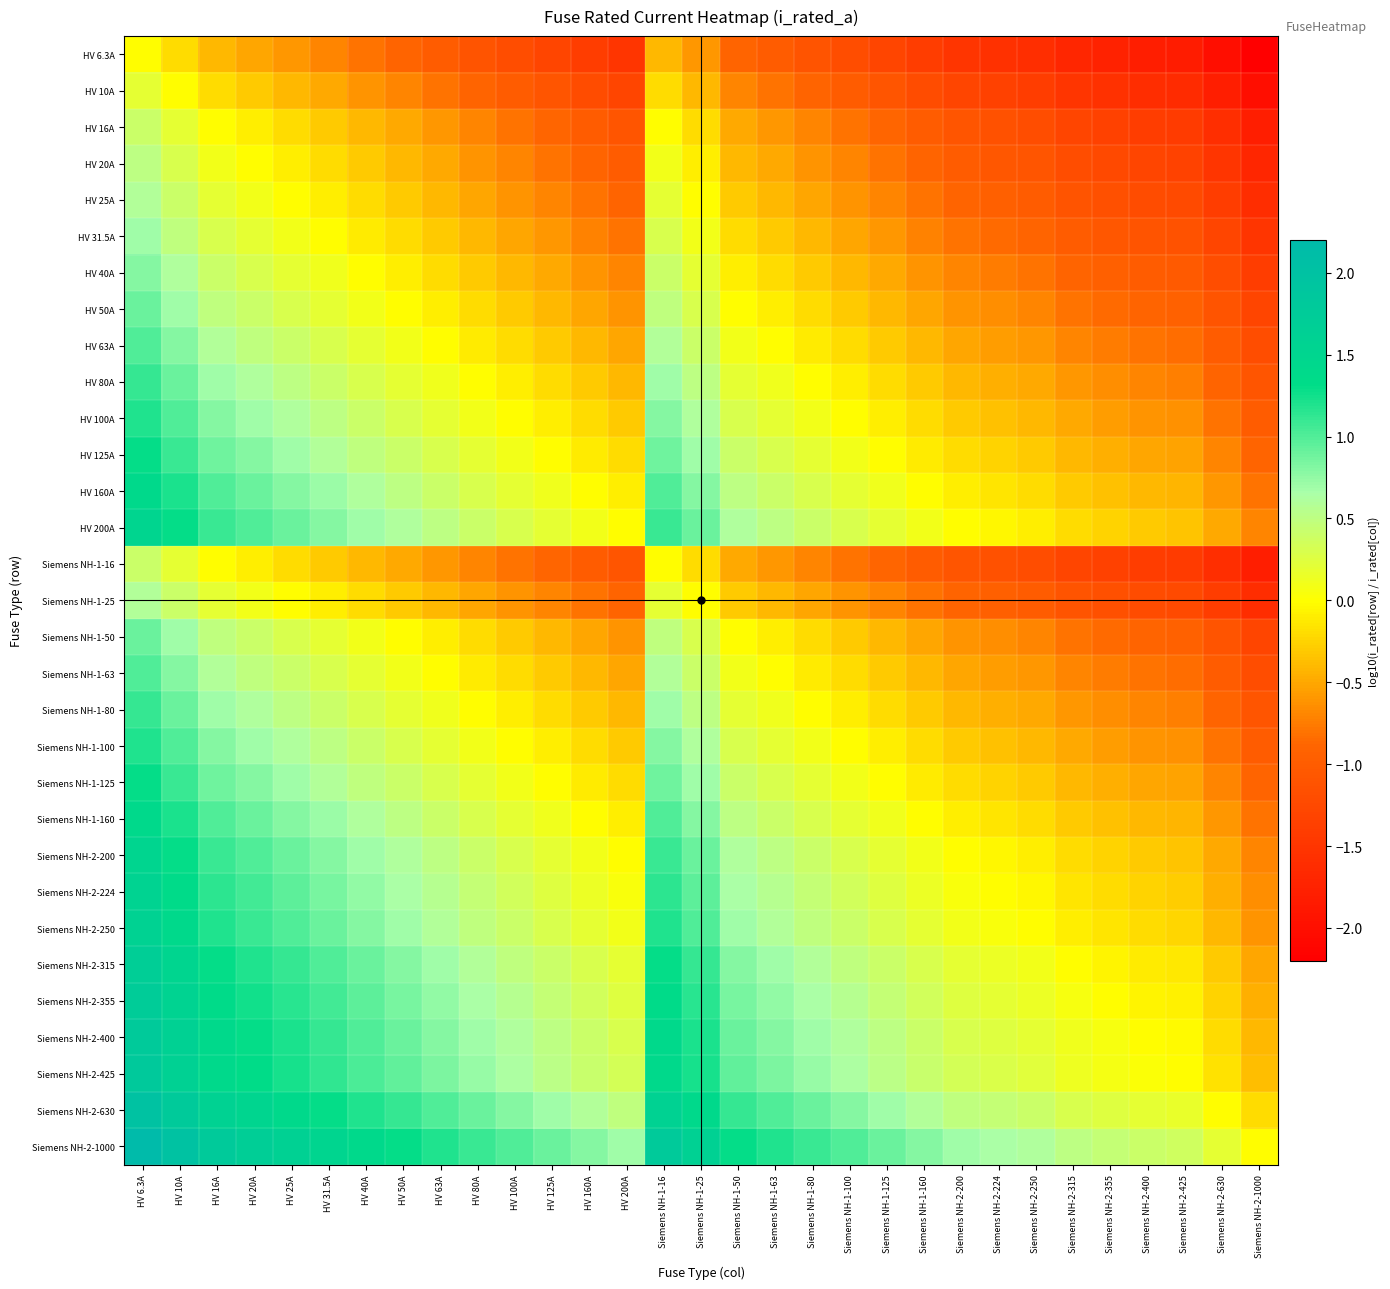

Reading right to left, extract all data points from this chart.

HV 6.3A: Siemens NH-2-1000=-2.2	Siemens NH-2-630=-2.0	Siemens NH-2-425=-1.8	Siemens NH-2-400=-1.8	Siemens NH-2-355=-1.8	Siemens NH-2-315=-1.7	Siemens NH-2-250=-1.6	Siemens NH-2-224=-1.6	Siemens NH-2-200=-1.5	Siemens NH-1-160=-1.4	Siemens NH-1-125=-1.3	Siemens NH-1-100=-1.2	Siemens NH-1-80=-1.1	Siemens NH-1-63=-1.0	Siemens NH-1-50=-0.9	Siemens NH-1-25=-0.6	Siemens NH-1-16=-0.4	HV 200A=-1.5	HV 160A=-1.4	HV 125A=-1.3	HV 100A=-1.2	HV 80A=-1.1	HV 63A=-1.0	HV 50A=-0.9	HV 40A=-0.8	HV 31.5A=-0.7	HV 25A=-0.6	HV 20A=-0.5	HV 16A=-0.4	HV 10A=-0.2	HV 6.3A=0.0
HV 10A: Siemens NH-2-1000=-2.0	Siemens NH-2-630=-1.8	Siemens NH-2-425=-1.6	Siemens NH-2-400=-1.6	Siemens NH-2-355=-1.6	Siemens NH-2-315=-1.5	Siemens NH-2-250=-1.4	Siemens NH-2-224=-1.4	Siemens NH-2-200=-1.3	Siemens NH-1-160=-1.2	Siemens NH-1-125=-1.1	Siemens NH-1-100=-1.0	Siemens NH-1-80=-0.9	Siemens NH-1-63=-0.8	Siemens NH-1-50=-0.7	Siemens NH-1-25=-0.4	Siemens NH-1-16=-0.2	HV 200A=-1.3	HV 160A=-1.2	HV 125A=-1.1	HV 100A=-1.0	HV 80A=-0.9	HV 63A=-0.8	HV 50A=-0.7	HV 40A=-0.6	HV 31.5A=-0.5	HV 25A=-0.4	HV 20A=-0.3	HV 16A=-0.2	HV 10A=0.0	HV 6.3A=0.2
HV 16A: Siemens NH-2-1000=-1.8	Siemens NH-2-630=-1.6	Siemens NH-2-425=-1.4	Siemens NH-2-400=-1.4	Siemens NH-2-355=-1.3	Siemens NH-2-315=-1.3	Siemens NH-2-250=-1.2	Siemens NH-2-224=-1.1	Siemens NH-2-200=-1.1	Siemens NH-1-160=-1.0	Siemens NH-1-125=-0.9	Siemens NH-1-100=-0.8	Siemens NH-1-80=-0.7	Siemens NH-1-63=-0.6	Siemens NH-1-50=-0.5	Siemens NH-1-25=-0.2	Siemens NH-1-16=0.0	HV 200A=-1.1	HV 160A=-1.0	HV 125A=-0.9	HV 100A=-0.8	HV 80A=-0.7	HV 63A=-0.6	HV 50A=-0.5	HV 40A=-0.4	HV 31.5A=-0.3	HV 25A=-0.2	HV 20A=-0.1	HV 16A=0.0	HV 10A=0.2	HV 6.3A=0.4
HV 20A: Siemens NH-2-1000=-1.7	Siemens NH-2-630=-1.5	Siemens NH-2-425=-1.3	Siemens NH-2-400=-1.3	Siemens NH-2-355=-1.2	Siemens NH-2-315=-1.2	Siemens NH-2-250=-1.1	Siemens NH-2-224=-1.0	Siemens NH-2-200=-1.0	Siemens NH-1-160=-0.9	Siemens NH-1-125=-0.8	Siemens NH-1-100=-0.7	Siemens NH-1-80=-0.6	Siemens NH-1-63=-0.5	Siemens NH-1-50=-0.4	Siemens NH-1-25=-0.1	Siemens NH-1-16=0.1	HV 200A=-1.0	HV 160A=-0.9	HV 125A=-0.8	HV 100A=-0.7	HV 80A=-0.6	HV 63A=-0.5	HV 50A=-0.4	HV 40A=-0.3	HV 31.5A=-0.2	HV 25A=-0.1	HV 20A=0.0	HV 16A=0.1	HV 10A=0.3	HV 6.3A=0.5
HV 25A: Siemens NH-2-1000=-1.6	Siemens NH-2-630=-1.4	Siemens NH-2-425=-1.2	Siemens NH-2-400=-1.2	Siemens NH-2-355=-1.2	Siemens NH-2-315=-1.1	Siemens NH-2-250=-1.0	Siemens NH-2-224=-1.0	Siemens NH-2-200=-0.9	Siemens NH-1-160=-0.8	Siemens NH-1-125=-0.7	Siemens NH-1-100=-0.6	Siemens NH-1-80=-0.5	Siemens NH-1-63=-0.4	Siemens NH-1-50=-0.3	Siemens NH-1-25=0.0	Siemens NH-1-16=0.2	HV 200A=-0.9	HV 160A=-0.8	HV 125A=-0.7	HV 100A=-0.6	HV 80A=-0.5	HV 63A=-0.4	HV 50A=-0.3	HV 40A=-0.2	HV 31.5A=-0.1	HV 25A=0.0	HV 20A=0.1	HV 16A=0.2	HV 10A=0.4	HV 6.3A=0.6
HV 31.5A: Siemens NH-2-1000=-1.5	Siemens NH-2-630=-1.3	Siemens NH-2-425=-1.1	Siemens NH-2-400=-1.1	Siemens NH-2-355=-1.1	Siemens NH-2-315=-1.0	Siemens NH-2-250=-0.9	Siemens NH-2-224=-0.9	Siemens NH-2-200=-0.8	Siemens NH-1-160=-0.7	Siemens NH-1-125=-0.6	Siemens NH-1-100=-0.5	Siemens NH-1-80=-0.4	Siemens NH-1-63=-0.3	Siemens NH-1-50=-0.2	Siemens NH-1-25=0.1	Siemens NH-1-16=0.3	HV 200A=-0.8	HV 160A=-0.7	HV 125A=-0.6	HV 100A=-0.5	HV 80A=-0.4	HV 63A=-0.3	HV 50A=-0.2	HV 40A=-0.1	HV 31.5A=0.0	HV 25A=0.1	HV 20A=0.2	HV 16A=0.3	HV 10A=0.5	HV 6.3A=0.7
HV 40A: Siemens NH-2-1000=-1.4	Siemens NH-2-630=-1.2	Siemens NH-2-425=-1.0	Siemens NH-2-400=-1.0	Siemens NH-2-355=-0.9	Siemens NH-2-315=-0.9	Siemens NH-2-250=-0.8	Siemens NH-2-224=-0.7	Siemens NH-2-200=-0.7	Siemens NH-1-160=-0.6	Siemens NH-1-125=-0.5	Siemens NH-1-100=-0.4	Siemens NH-1-80=-0.3	Siemens NH-1-63=-0.2	Siemens NH-1-50=-0.1	Siemens NH-1-25=0.2	Siemens NH-1-16=0.4	HV 200A=-0.7	HV 160A=-0.6	HV 125A=-0.5	HV 100A=-0.4	HV 80A=-0.3	HV 63A=-0.2	HV 50A=-0.1	HV 40A=0.0	HV 31.5A=0.1	HV 25A=0.2	HV 20A=0.3	HV 16A=0.4	HV 10A=0.6	HV 6.3A=0.8
HV 50A: Siemens NH-2-1000=-1.3	Siemens NH-2-630=-1.1	Siemens NH-2-425=-0.9	Siemens NH-2-400=-0.9	Siemens NH-2-355=-0.9	Siemens NH-2-315=-0.8	Siemens NH-2-250=-0.7	Siemens NH-2-224=-0.7	Siemens NH-2-200=-0.6	Siemens NH-1-160=-0.5	Siemens NH-1-125=-0.4	Siemens NH-1-100=-0.3	Siemens NH-1-80=-0.2	Siemens NH-1-63=-0.1	Siemens NH-1-50=0.0	Siemens NH-1-25=0.3	Siemens NH-1-16=0.5	HV 200A=-0.6	HV 160A=-0.5	HV 125A=-0.4	HV 100A=-0.3	HV 80A=-0.2	HV 63A=-0.1	HV 50A=0.0	HV 40A=0.1	HV 31.5A=0.2	HV 25A=0.3	HV 20A=0.4	HV 16A=0.5	HV 10A=0.7	HV 6.3A=0.9
HV 63A: Siemens NH-2-1000=-1.2	Siemens NH-2-630=-1.0	Siemens NH-2-425=-0.8	Siemens NH-2-400=-0.8	Siemens NH-2-355=-0.8	Siemens NH-2-315=-0.7	Siemens NH-2-250=-0.6	Siemens NH-2-224=-0.6	Siemens NH-2-200=-0.5	Siemens NH-1-160=-0.4	Siemens NH-1-125=-0.3	Siemens NH-1-100=-0.2	Siemens NH-1-80=-0.1	Siemens NH-1-63=0.0	Siemens NH-1-50=0.1	Siemens NH-1-25=0.4	Siemens NH-1-16=0.6	HV 200A=-0.5	HV 160A=-0.4	HV 125A=-0.3	HV 100A=-0.2	HV 80A=-0.1	HV 63A=0.0	HV 50A=0.1	HV 40A=0.2	HV 31.5A=0.3	HV 25A=0.4	HV 20A=0.5	HV 16A=0.6	HV 10A=0.8	HV 6.3A=1.0
HV 80A: Siemens NH-2-1000=-1.1	Siemens NH-2-630=-0.9	Siemens NH-2-425=-0.7	Siemens NH-2-400=-0.7	Siemens NH-2-355=-0.6	Siemens NH-2-315=-0.6	Siemens NH-2-250=-0.5	Siemens NH-2-224=-0.4	Siemens NH-2-200=-0.4	Siemens NH-1-160=-0.3	Siemens NH-1-125=-0.2	Siemens NH-1-100=-0.1	Siemens NH-1-80=0.0	Siemens NH-1-63=0.1	Siemens NH-1-50=0.2	Siemens NH-1-25=0.5	Siemens NH-1-16=0.7	HV 200A=-0.4	HV 160A=-0.3	HV 125A=-0.2	HV 100A=-0.1	HV 80A=0.0	HV 63A=0.1	HV 50A=0.2	HV 40A=0.3	HV 31.5A=0.4	HV 25A=0.5	HV 20A=0.6	HV 16A=0.7	HV 10A=0.9	HV 6.3A=1.1
HV 100A: Siemens NH-2-1000=-1.0	Siemens NH-2-630=-0.8	Siemens NH-2-425=-0.6	Siemens NH-2-400=-0.6	Siemens NH-2-355=-0.6	Siemens NH-2-315=-0.5	Siemens NH-2-250=-0.4	Siemens NH-2-224=-0.4	Siemens NH-2-200=-0.3	Siemens NH-1-160=-0.2	Siemens NH-1-125=-0.1	Siemens NH-1-100=0.0	Siemens NH-1-80=0.1	Siemens NH-1-63=0.2	Siemens NH-1-50=0.3	Siemens NH-1-25=0.6	Siemens NH-1-16=0.8	HV 200A=-0.3	HV 160A=-0.2	HV 125A=-0.1	HV 100A=0.0	HV 80A=0.1	HV 63A=0.2	HV 50A=0.3	HV 40A=0.4	HV 31.5A=0.5	HV 25A=0.6	HV 20A=0.7	HV 16A=0.8	HV 10A=1.0	HV 6.3A=1.2
HV 125A: Siemens NH-2-1000=-0.9	Siemens NH-2-630=-0.7	Siemens NH-2-425=-0.5	Siemens NH-2-400=-0.5	Siemens NH-2-355=-0.5	Siemens NH-2-315=-0.4	Siemens NH-2-250=-0.3	Siemens NH-2-224=-0.3	Siemens NH-2-200=-0.2	Siemens NH-1-160=-0.1	Siemens NH-1-125=0.0	Siemens NH-1-100=0.1	Siemens NH-1-80=0.2	Siemens NH-1-63=0.3	Siemens NH-1-50=0.4	Siemens NH-1-25=0.7	Siemens NH-1-16=0.9	HV 200A=-0.2	HV 160A=-0.1	HV 125A=0.0	HV 100A=0.1	HV 80A=0.2	HV 63A=0.3	HV 50A=0.4	HV 40A=0.5	HV 31.5A=0.6	HV 25A=0.7	HV 20A=0.8	HV 16A=0.9	HV 10A=1.1	HV 6.3A=1.3
HV 160A: Siemens NH-2-1000=-0.8	Siemens NH-2-630=-0.6	Siemens NH-2-425=-0.4	Siemens NH-2-400=-0.4	Siemens NH-2-355=-0.3	Siemens NH-2-315=-0.3	Siemens NH-2-250=-0.2	Siemens NH-2-224=-0.1	Siemens NH-2-200=-0.1	Siemens NH-1-160=0.0	Siemens NH-1-125=0.1	Siemens NH-1-100=0.2	Siemens NH-1-80=0.3	Siemens NH-1-63=0.4	Siemens NH-1-50=0.5	Siemens NH-1-25=0.8	Siemens NH-1-16=1.0	HV 200A=-0.1	HV 160A=0.0	HV 125A=0.1	HV 100A=0.2	HV 80A=0.3	HV 63A=0.4	HV 50A=0.5	HV 40A=0.6	HV 31.5A=0.7	HV 25A=0.8	HV 20A=0.9	HV 16A=1.0	HV 10A=1.2	HV 6.3A=1.4
HV 200A: Siemens NH-2-1000=-0.7	Siemens NH-2-630=-0.5	Siemens NH-2-425=-0.3	Siemens NH-2-400=-0.3	Siemens NH-2-355=-0.2	Siemens NH-2-315=-0.2	Siemens NH-2-250=-0.1	Siemens NH-2-224=-0.0	Siemens NH-2-200=0.0	Siemens NH-1-160=0.1	Siemens NH-1-125=0.2	Siemens NH-1-100=0.3	Siemens NH-1-80=0.4	Siemens NH-1-63=0.5	Siemens NH-1-50=0.6	Siemens NH-1-25=0.9	Siemens NH-1-16=1.1	HV 200A=0.0	HV 160A=0.1	HV 125A=0.2	HV 100A=0.3	HV 80A=0.4	HV 63A=0.5	HV 50A=0.6	HV 40A=0.7	HV 31.5A=0.8	HV 25A=0.9	HV 20A=1.0	HV 16A=1.1	HV 10A=1.3	HV 6.3A=1.5
Siemens NH-1-16: Siemens NH-2-1000=-1.8	Siemens NH-2-630=-1.6	Siemens NH-2-425=-1.4	Siemens NH-2-400=-1.4	Siemens NH-2-355=-1.3	Siemens NH-2-315=-1.3	Siemens NH-2-250=-1.2	Siemens NH-2-224=-1.1	Siemens NH-2-200=-1.1	Siemens NH-1-160=-1.0	Siemens NH-1-125=-0.9	Siemens NH-1-100=-0.8	Siemens NH-1-80=-0.7	Siemens NH-1-63=-0.6	Siemens NH-1-50=-0.5	Siemens NH-1-25=-0.2	Siemens NH-1-16=0.0	HV 200A=-1.1	HV 160A=-1.0	HV 125A=-0.9	HV 100A=-0.8	HV 80A=-0.7	HV 63A=-0.6	HV 50A=-0.5	HV 40A=-0.4	HV 31.5A=-0.3	HV 25A=-0.2	HV 20A=-0.1	HV 16A=0.0	HV 10A=0.2	HV 6.3A=0.4
Siemens NH-1-25: Siemens NH-2-1000=-1.6	Siemens NH-2-630=-1.4	Siemens NH-2-425=-1.2	Siemens NH-2-400=-1.2	Siemens NH-2-355=-1.2	Siemens NH-2-315=-1.1	Siemens NH-2-250=-1.0	Siemens NH-2-224=-1.0	Siemens NH-2-200=-0.9	Siemens NH-1-160=-0.8	Siemens NH-1-125=-0.7	Siemens NH-1-100=-0.6	Siemens NH-1-80=-0.5	Siemens NH-1-63=-0.4	Siemens NH-1-50=-0.3	Siemens NH-1-25=0.0	Siemens NH-1-16=0.2	HV 200A=-0.9	HV 160A=-0.8	HV 125A=-0.7	HV 100A=-0.6	HV 80A=-0.5	HV 63A=-0.4	HV 50A=-0.3	HV 40A=-0.2	HV 31.5A=-0.1	HV 25A=0.0	HV 20A=0.1	HV 16A=0.2	HV 10A=0.4	HV 6.3A=0.6
Siemens NH-1-50: Siemens NH-2-1000=-1.3	Siemens NH-2-630=-1.1	Siemens NH-2-425=-0.9	Siemens NH-2-400=-0.9	Siemens NH-2-355=-0.9	Siemens NH-2-315=-0.8	Siemens NH-2-250=-0.7	Siemens NH-2-224=-0.7	Siemens NH-2-200=-0.6	Siemens NH-1-160=-0.5	Siemens NH-1-125=-0.4	Siemens NH-1-100=-0.3	Siemens NH-1-80=-0.2	Siemens NH-1-63=-0.1	Siemens NH-1-50=0.0	Siemens NH-1-25=0.3	Siemens NH-1-16=0.5	HV 200A=-0.6	HV 160A=-0.5	HV 125A=-0.4	HV 100A=-0.3	HV 80A=-0.2	HV 63A=-0.1	HV 50A=0.0	HV 40A=0.1	HV 31.5A=0.2	HV 25A=0.3	HV 20A=0.4	HV 16A=0.5	HV 10A=0.7	HV 6.3A=0.9
Siemens NH-1-63: Siemens NH-2-1000=-1.2	Siemens NH-2-630=-1.0	Siemens NH-2-425=-0.8	Siemens NH-2-400=-0.8	Siemens NH-2-355=-0.8	Siemens NH-2-315=-0.7	Siemens NH-2-250=-0.6	Siemens NH-2-224=-0.6	Siemens NH-2-200=-0.5	Siemens NH-1-160=-0.4	Siemens NH-1-125=-0.3	Siemens NH-1-100=-0.2	Siemens NH-1-80=-0.1	Siemens NH-1-63=0.0	Siemens NH-1-50=0.1	Siemens NH-1-25=0.4	Siemens NH-1-16=0.6	HV 200A=-0.5	HV 160A=-0.4	HV 125A=-0.3	HV 100A=-0.2	HV 80A=-0.1	HV 63A=0.0	HV 50A=0.1	HV 40A=0.2	HV 31.5A=0.3	HV 25A=0.4	HV 20A=0.5	HV 16A=0.6	HV 10A=0.8	HV 6.3A=1.0
Siemens NH-1-80: Siemens NH-2-1000=-1.1	Siemens NH-2-630=-0.9	Siemens NH-2-425=-0.7	Siemens NH-2-400=-0.7	Siemens NH-2-355=-0.6	Siemens NH-2-315=-0.6	Siemens NH-2-250=-0.5	Siemens NH-2-224=-0.4	Siemens NH-2-200=-0.4	Siemens NH-1-160=-0.3	Siemens NH-1-125=-0.2	Siemens NH-1-100=-0.1	Siemens NH-1-80=0.0	Siemens NH-1-63=0.1	Siemens NH-1-50=0.2	Siemens NH-1-25=0.5	Siemens NH-1-16=0.7	HV 200A=-0.4	HV 160A=-0.3	HV 125A=-0.2	HV 100A=-0.1	HV 80A=0.0	HV 63A=0.1	HV 50A=0.2	HV 40A=0.3	HV 31.5A=0.4	HV 25A=0.5	HV 20A=0.6	HV 16A=0.7	HV 10A=0.9	HV 6.3A=1.1
Siemens NH-1-100: Siemens NH-2-1000=-1.0	Siemens NH-2-630=-0.8	Siemens NH-2-425=-0.6	Siemens NH-2-400=-0.6	Siemens NH-2-355=-0.6	Siemens NH-2-315=-0.5	Siemens NH-2-250=-0.4	Siemens NH-2-224=-0.4	Siemens NH-2-200=-0.3	Siemens NH-1-160=-0.2	Siemens NH-1-125=-0.1	Siemens NH-1-100=0.0	Siemens NH-1-80=0.1	Siemens NH-1-63=0.2	Siemens NH-1-50=0.3	Siemens NH-1-25=0.6	Siemens NH-1-16=0.8	HV 200A=-0.3	HV 160A=-0.2	HV 125A=-0.1	HV 100A=0.0	HV 80A=0.1	HV 63A=0.2	HV 50A=0.3	HV 40A=0.4	HV 31.5A=0.5	HV 25A=0.6	HV 20A=0.7	HV 16A=0.8	HV 10A=1.0	HV 6.3A=1.2
Siemens NH-1-125: Siemens NH-2-1000=-0.9	Siemens NH-2-630=-0.7	Siemens NH-2-425=-0.5	Siemens NH-2-400=-0.5	Siemens NH-2-355=-0.5	Siemens NH-2-315=-0.4	Siemens NH-2-250=-0.3	Siemens NH-2-224=-0.3	Siemens NH-2-200=-0.2	Siemens NH-1-160=-0.1	Siemens NH-1-125=0.0	Siemens NH-1-100=0.1	Siemens NH-1-80=0.2	Siemens NH-1-63=0.3	Siemens NH-1-50=0.4	Siemens NH-1-25=0.7	Siemens NH-1-16=0.9	HV 200A=-0.2	HV 160A=-0.1	HV 125A=0.0	HV 100A=0.1	HV 80A=0.2	HV 63A=0.3	HV 50A=0.4	HV 40A=0.5	HV 31.5A=0.6	HV 25A=0.7	HV 20A=0.8	HV 16A=0.9	HV 10A=1.1	HV 6.3A=1.3
Siemens NH-1-160: Siemens NH-2-1000=-0.8	Siemens NH-2-630=-0.6	Siemens NH-2-425=-0.4	Siemens NH-2-400=-0.4	Siemens NH-2-355=-0.3	Siemens NH-2-315=-0.3	Siemens NH-2-250=-0.2	Siemens NH-2-224=-0.1	Siemens NH-2-200=-0.1	Siemens NH-1-160=0.0	Siemens NH-1-125=0.1	Siemens NH-1-100=0.2	Siemens NH-1-80=0.3	Siemens NH-1-63=0.4	Siemens NH-1-50=0.5	Siemens NH-1-25=0.8	Siemens NH-1-16=1.0	HV 200A=-0.1	HV 160A=0.0	HV 125A=0.1	HV 100A=0.2	HV 80A=0.3	HV 63A=0.4	HV 50A=0.5	HV 40A=0.6	HV 31.5A=0.7	HV 25A=0.8	HV 20A=0.9	HV 16A=1.0	HV 10A=1.2	HV 6.3A=1.4
Siemens NH-2-200: Siemens NH-2-1000=-0.7	Siemens NH-2-630=-0.5	Siemens NH-2-425=-0.3	Siemens NH-2-400=-0.3	Siemens NH-2-355=-0.2	Siemens NH-2-315=-0.2	Siemens NH-2-250=-0.1	Siemens NH-2-224=-0.0	Siemens NH-2-200=0.0	Siemens NH-1-160=0.1	Siemens NH-1-125=0.2	Siemens NH-1-100=0.3	Siemens NH-1-80=0.4	Siemens NH-1-63=0.5	Siemens NH-1-50=0.6	Siemens NH-1-25=0.9	Siemens NH-1-16=1.1	HV 200A=0.0	HV 160A=0.1	HV 125A=0.2	HV 100A=0.3	HV 80A=0.4	HV 63A=0.5	HV 50A=0.6	HV 40A=0.7	HV 31.5A=0.8	HV 25A=0.9	HV 20A=1.0	HV 16A=1.1	HV 10A=1.3	HV 6.3A=1.5
Siemens NH-2-224: Siemens NH-2-1000=-0.6	Siemens NH-2-630=-0.4	Siemens NH-2-425=-0.3	Siemens NH-2-400=-0.3	Siemens NH-2-355=-0.2	Siemens NH-2-315=-0.1	Siemens NH-2-250=-0.0	Siemens NH-2-224=0.0	Siemens NH-2-200=0.0	Siemens NH-1-160=0.1	Siemens NH-1-125=0.3	Siemens NH-1-100=0.4	Siemens NH-1-80=0.4	Siemens NH-1-63=0.6	Siemens NH-1-50=0.7	Siemens NH-1-25=1.0	Siemens NH-1-16=1.1	HV 200A=0.0	HV 160A=0.1	HV 125A=0.3	HV 100A=0.4	HV 80A=0.4	HV 63A=0.6	HV 50A=0.7	HV 40A=0.7	HV 31.5A=0.9	HV 25A=1.0	HV 20A=1.0	HV 16A=1.1	HV 10A=1.4	HV 6.3A=1.6
Siemens NH-2-250: Siemens NH-2-1000=-0.6	Siemens NH-2-630=-0.4	Siemens NH-2-425=-0.2	Siemens NH-2-400=-0.2	Siemens NH-2-355=-0.2	Siemens NH-2-315=-0.1	Siemens NH-2-250=0.0	Siemens NH-2-224=0.0	Siemens NH-2-200=0.1	Siemens NH-1-160=0.2	Siemens NH-1-125=0.3	Siemens NH-1-100=0.4	Siemens NH-1-80=0.5	Siemens NH-1-63=0.6	Siemens NH-1-50=0.7	Siemens NH-1-25=1.0	Siemens NH-1-16=1.2	HV 200A=0.1	HV 160A=0.2	HV 125A=0.3	HV 100A=0.4	HV 80A=0.5	HV 63A=0.6	HV 50A=0.7	HV 40A=0.8	HV 31.5A=0.9	HV 25A=1.0	HV 20A=1.1	HV 16A=1.2	HV 10A=1.4	HV 6.3A=1.6
Siemens NH-2-315: Siemens NH-2-1000=-0.5	Siemens NH-2-630=-0.3	Siemens NH-2-425=-0.1	Siemens NH-2-400=-0.1	Siemens NH-2-355=-0.1	Siemens NH-2-315=0.0	Siemens NH-2-250=0.1	Siemens NH-2-224=0.1	Siemens NH-2-200=0.2	Siemens NH-1-160=0.3	Siemens NH-1-125=0.4	Siemens NH-1-100=0.5	Siemens NH-1-80=0.6	Siemens NH-1-63=0.7	Siemens NH-1-50=0.8	Siemens NH-1-25=1.1	Siemens NH-1-16=1.3	HV 200A=0.2	HV 160A=0.3	HV 125A=0.4	HV 100A=0.5	HV 80A=0.6	HV 63A=0.7	HV 50A=0.8	HV 40A=0.9	HV 31.5A=1.0	HV 25A=1.1	HV 20A=1.2	HV 16A=1.3	HV 10A=1.5	HV 6.3A=1.7
Siemens NH-2-355: Siemens NH-2-1000=-0.4	Siemens NH-2-630=-0.2	Siemens NH-2-425=-0.1	Siemens NH-2-400=-0.1	Siemens NH-2-355=0.0	Siemens NH-2-315=0.1	Siemens NH-2-250=0.2	Siemens NH-2-224=0.2	Siemens NH-2-200=0.2	Siemens NH-1-160=0.3	Siemens NH-1-125=0.5	Siemens NH-1-100=0.6	Siemens NH-1-80=0.6	Siemens NH-1-63=0.8	Siemens NH-1-50=0.9	Siemens NH-1-25=1.2	Siemens NH-1-16=1.3	HV 200A=0.2	HV 160A=0.3	HV 125A=0.5	HV 100A=0.6	HV 80A=0.6	HV 63A=0.8	HV 50A=0.9	HV 40A=0.9	HV 31.5A=1.1	HV 25A=1.2	HV 20A=1.2	HV 16A=1.3	HV 10A=1.6	HV 6.3A=1.8
Siemens NH-2-400: Siemens NH-2-1000=-0.4	Siemens NH-2-630=-0.2	Siemens NH-2-425=-0.0	Siemens NH-2-400=0.0	Siemens NH-2-355=0.1	Siemens NH-2-315=0.1	Siemens NH-2-250=0.2	Siemens NH-2-224=0.3	Siemens NH-2-200=0.3	Siemens NH-1-160=0.4	Siemens NH-1-125=0.5	Siemens NH-1-100=0.6	Siemens NH-1-80=0.7	Siemens NH-1-63=0.8	Siemens NH-1-50=0.9	Siemens NH-1-25=1.2	Siemens NH-1-16=1.4	HV 200A=0.3	HV 160A=0.4	HV 125A=0.5	HV 100A=0.6	HV 80A=0.7	HV 63A=0.8	HV 50A=0.9	HV 40A=1.0	HV 31.5A=1.1	HV 25A=1.2	HV 20A=1.3	HV 16A=1.4	HV 10A=1.6	HV 6.3A=1.8
Siemens NH-2-425: Siemens NH-2-1000=-0.4	Siemens NH-2-630=-0.2	Siemens NH-2-425=0.0	Siemens NH-2-400=0.0	Siemens NH-2-355=0.1	Siemens NH-2-315=0.1	Siemens NH-2-250=0.2	Siemens NH-2-224=0.3	Siemens NH-2-200=0.3	Siemens NH-1-160=0.4	Siemens NH-1-125=0.5	Siemens NH-1-100=0.6	Siemens NH-1-80=0.7	Siemens NH-1-63=0.8	Siemens NH-1-50=0.9	Siemens NH-1-25=1.2	Siemens NH-1-16=1.4	HV 200A=0.3	HV 160A=0.4	HV 125A=0.5	HV 100A=0.6	HV 80A=0.7	HV 63A=0.8	HV 50A=0.9	HV 40A=1.0	HV 31.5A=1.1	HV 25A=1.2	HV 20A=1.3	HV 16A=1.4	HV 10A=1.6	HV 6.3A=1.8
Siemens NH-2-630: Siemens NH-2-1000=-0.2	Siemens NH-2-630=0.0	Siemens NH-2-425=0.2	Siemens NH-2-400=0.2	Siemens NH-2-355=0.2	Siemens NH-2-315=0.3	Siemens NH-2-250=0.4	Siemens NH-2-224=0.4	Siemens NH-2-200=0.5	Siemens NH-1-160=0.6	Siemens NH-1-125=0.7	Siemens NH-1-100=0.8	Siemens NH-1-80=0.9	Siemens NH-1-63=1.0	Siemens NH-1-50=1.1	Siemens NH-1-25=1.4	Siemens NH-1-16=1.6	HV 200A=0.5	HV 160A=0.6	HV 125A=0.7	HV 100A=0.8	HV 80A=0.9	HV 63A=1.0	HV 50A=1.1	HV 40A=1.2	HV 31.5A=1.3	HV 25A=1.4	HV 20A=1.5	HV 16A=1.6	HV 10A=1.8	HV 6.3A=2.0
Siemens NH-2-1000: Siemens NH-2-1000=0.0	Siemens NH-2-630=0.2	Siemens NH-2-425=0.4	Siemens NH-2-400=0.4	Siemens NH-2-355=0.4	Siemens NH-2-315=0.5	Siemens NH-2-250=0.6	Siemens NH-2-224=0.6	Siemens NH-2-200=0.7	Siemens NH-1-160=0.8	Siemens NH-1-125=0.9	Siemens NH-1-100=1.0	Siemens NH-1-80=1.1	Siemens NH-1-63=1.2	Siemens NH-1-50=1.3	Siemens NH-1-25=1.6	Siemens NH-1-16=1.8	HV 200A=0.7	HV 160A=0.8	HV 125A=0.9	HV 100A=1.0	HV 80A=1.1	HV 63A=1.2	HV 50A=1.3	HV 40A=1.4	HV 31.5A=1.5	HV 25A=1.6	HV 20A=1.7	HV 16A=1.8	HV 10A=2.0	HV 6.3A=2.2